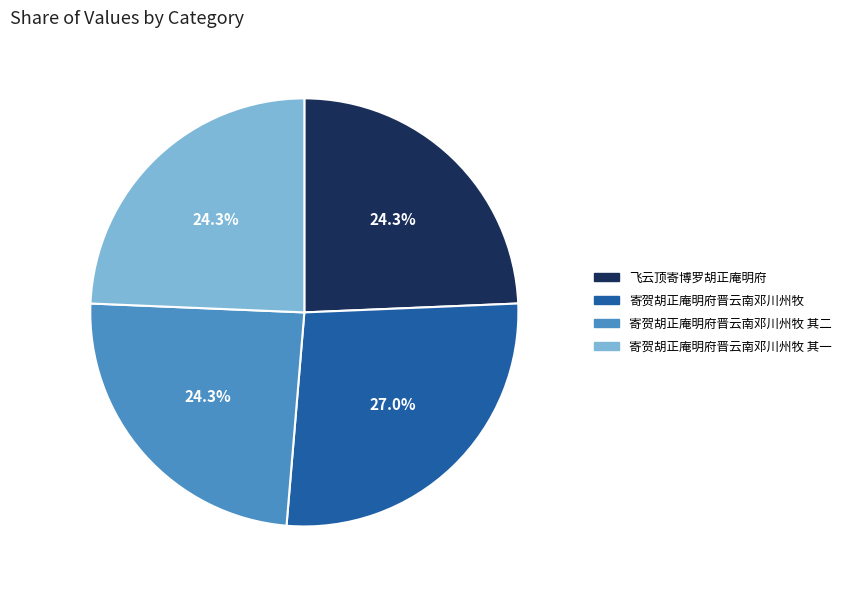

Which category has the biggest portion of the pie?

寄贺胡正庵明府晋云南邓川州牧